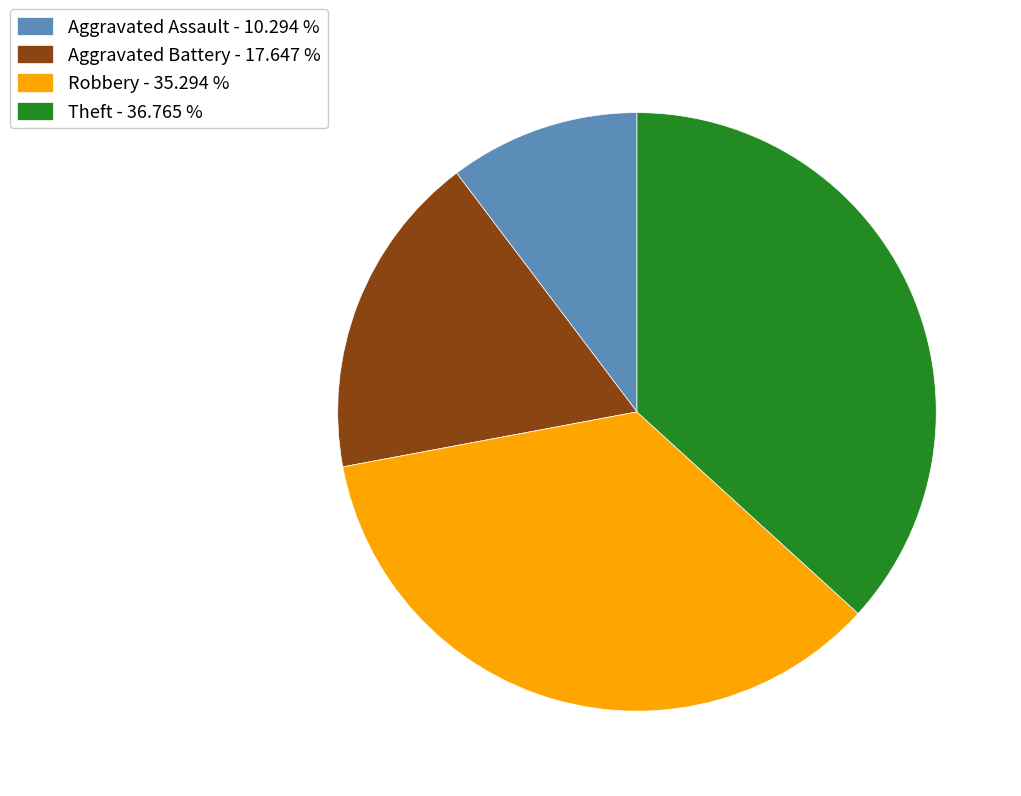

Is Robbery the majority of the pie?

No